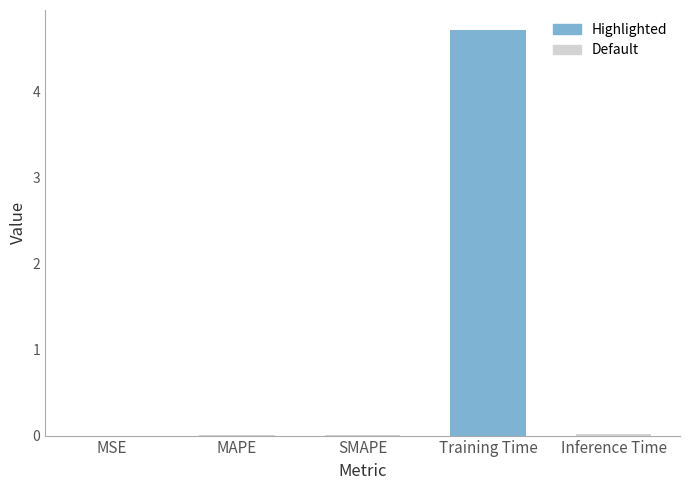

Between Training Time and Inference Time, which is larger?

Training Time